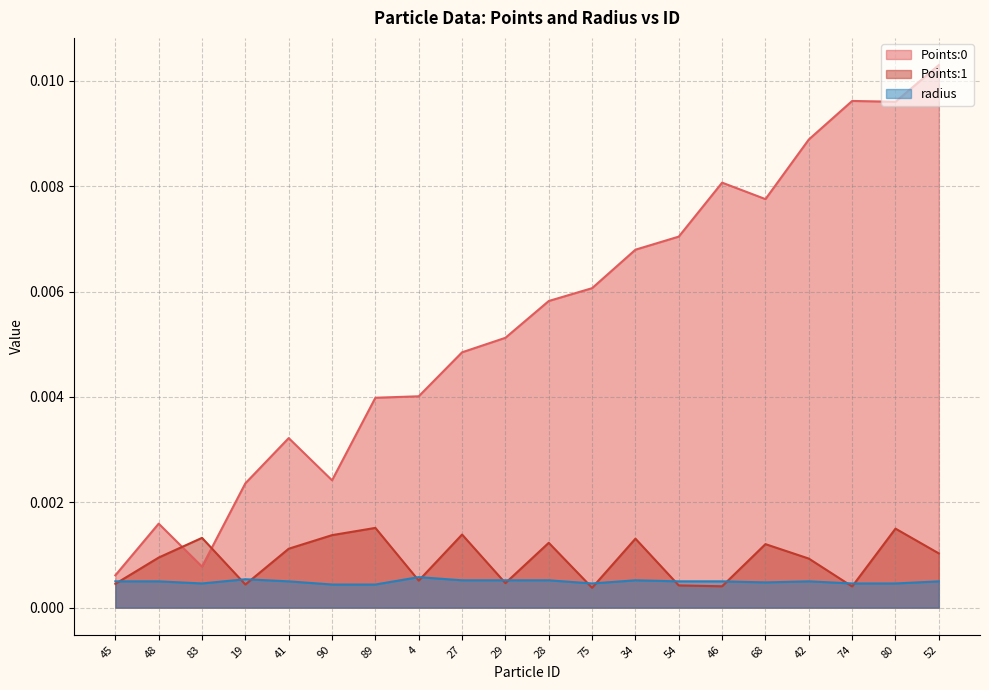

Is the value of Points:0 at 74 greater than the value of Points:1 at 90?

Yes